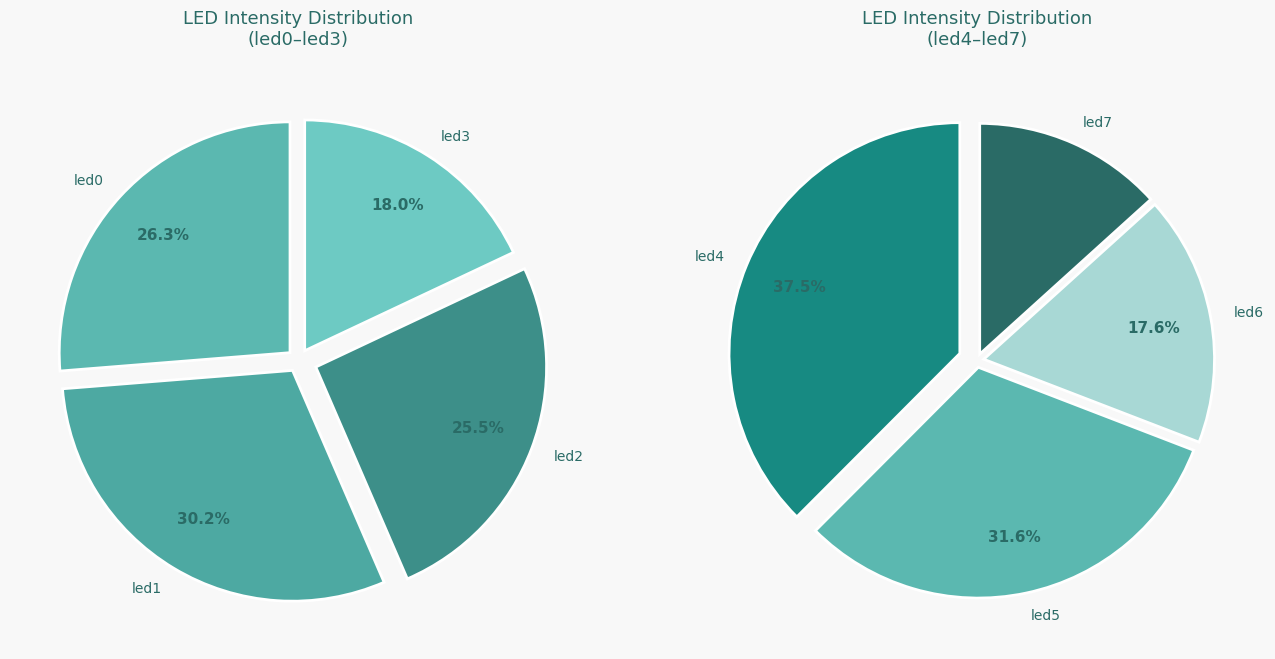

Which has a higher value, led2 or led4?

led2